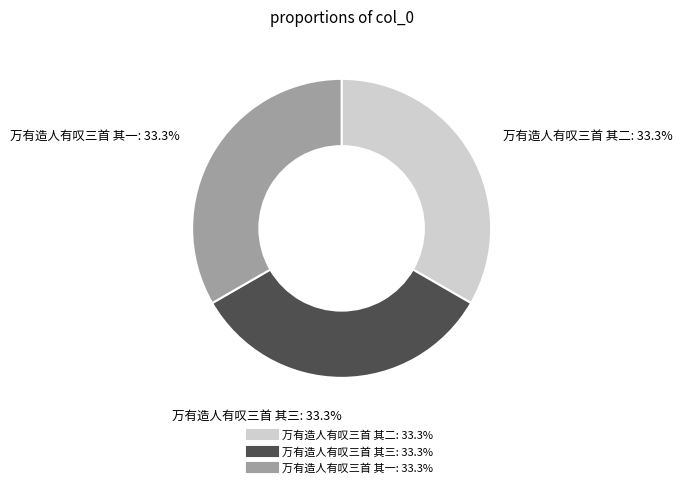

To the nearest percent, what is the average slice percentage?

33%